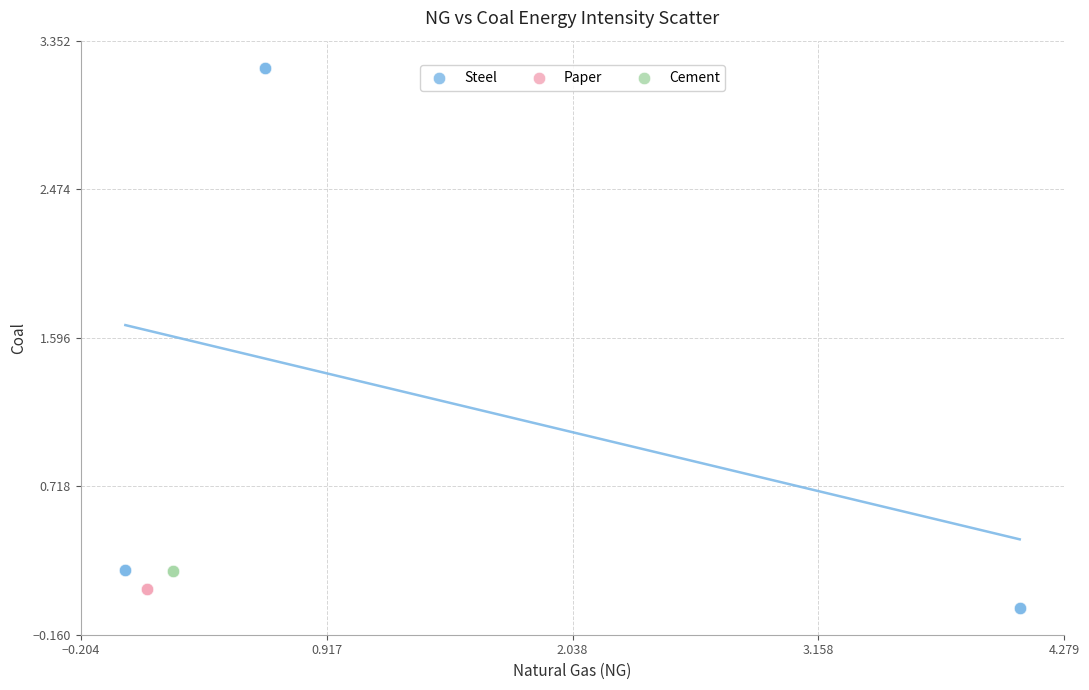

Which series reaches the maximum Y coordinate?

Steel